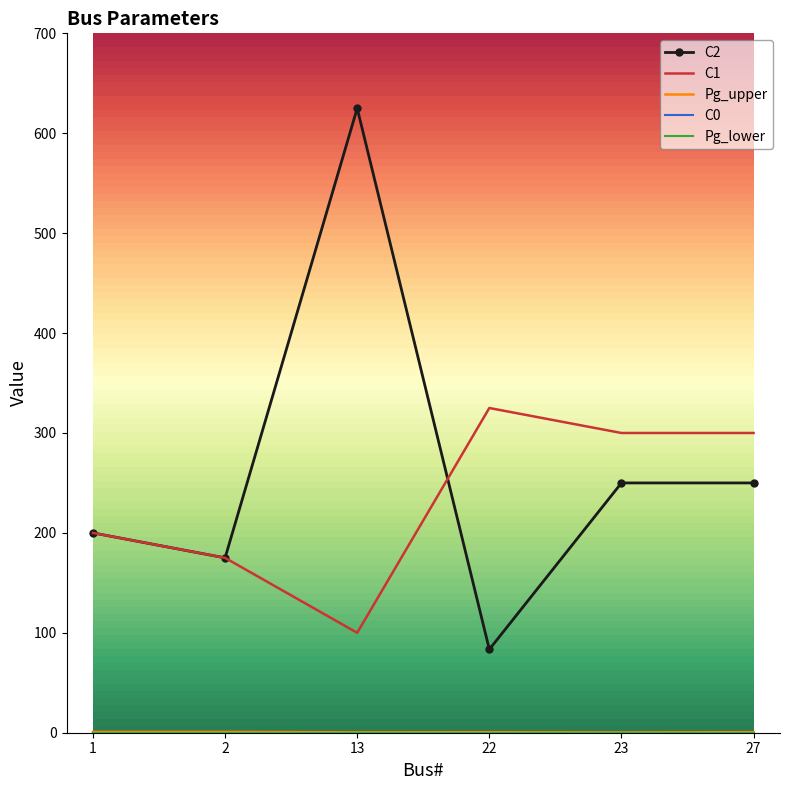

Reading left to right, what are all the values shown in this chart?

C2: 200.0	175.0	625.0	83.4	250.0	250.0
C1: 200.0	175.0	100.0	325.0	300.0	300.0
Pg_upper: 0.8	0.8	0.4	0.5	0.3	0.6